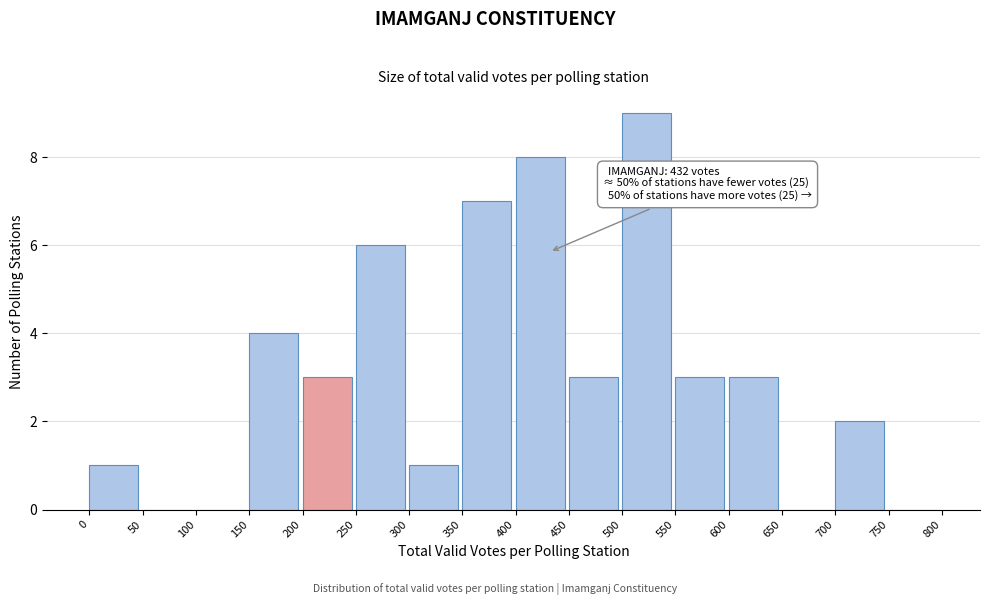

Which range on the x-axis has the tallest bar?

500 to 550